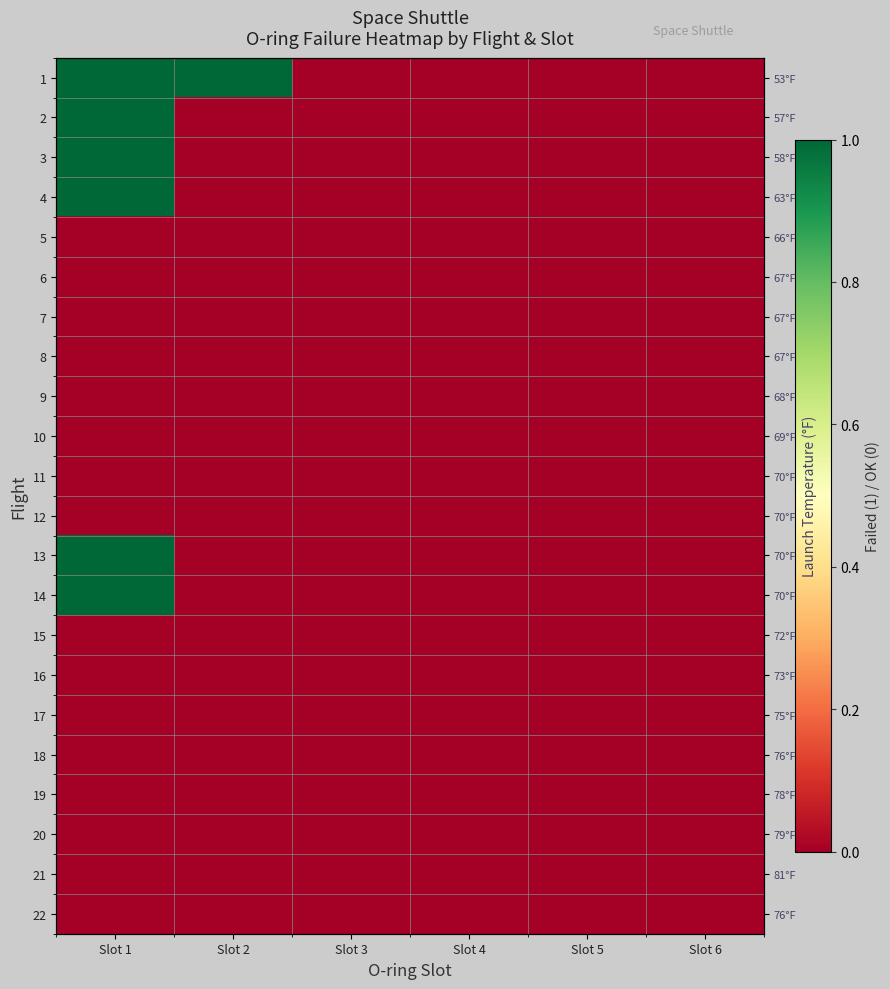

Which series has the largest total across all categories?

1